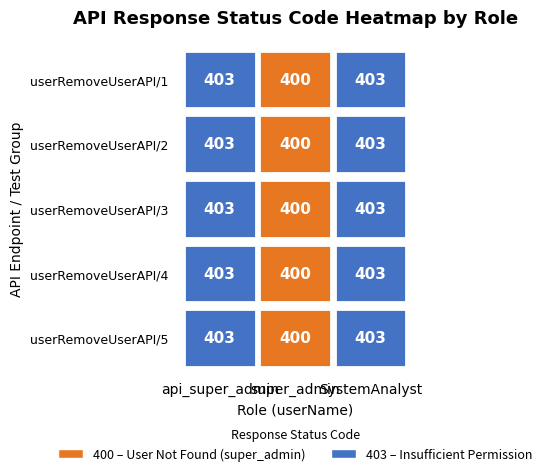

At which label does SystemAnalyst reach its peak?

userRemoveUserAPI